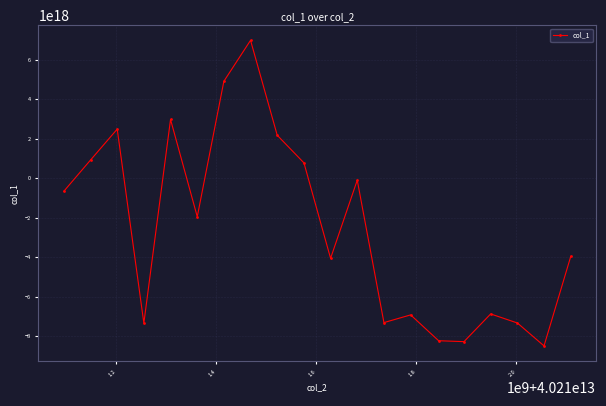

Does the chart have visible grid lines?

Yes